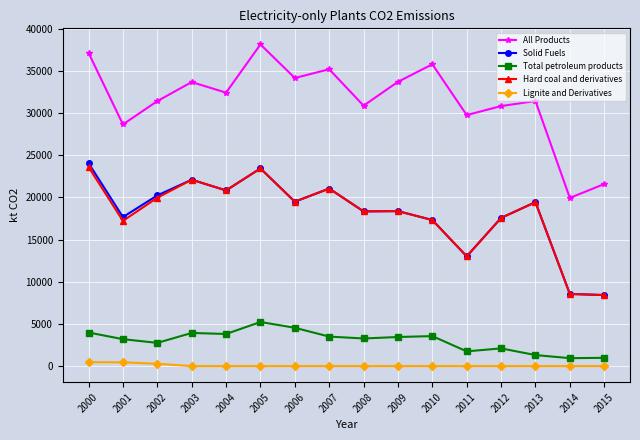

Is it true that Total petroleum products equals 3273.5 at 2008?

True